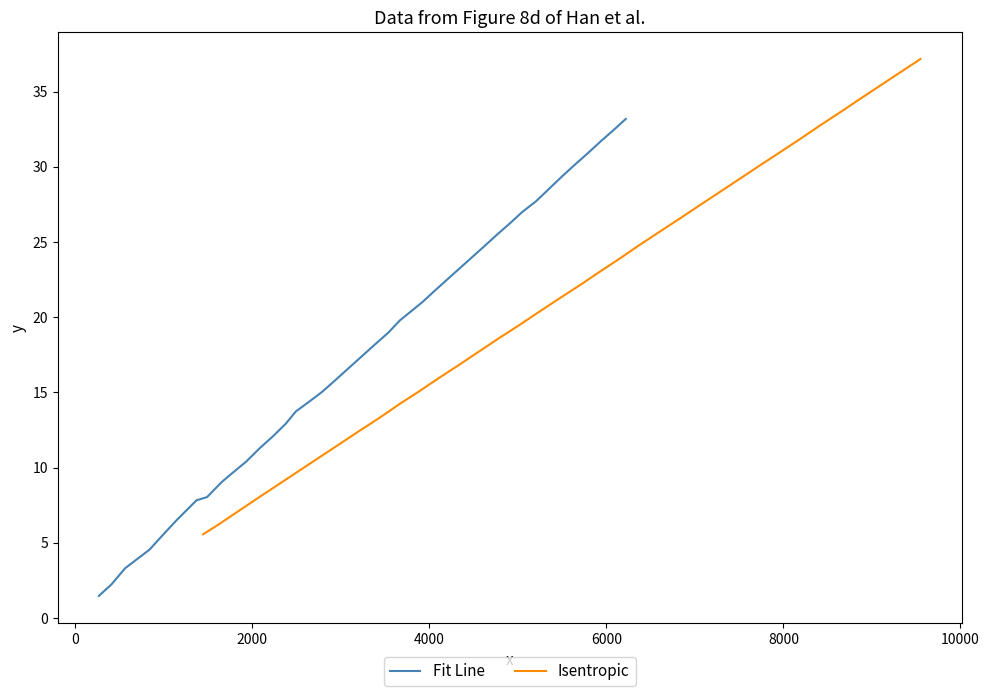

What are all the series names shown in the legend?

Fit Line, Isentropic